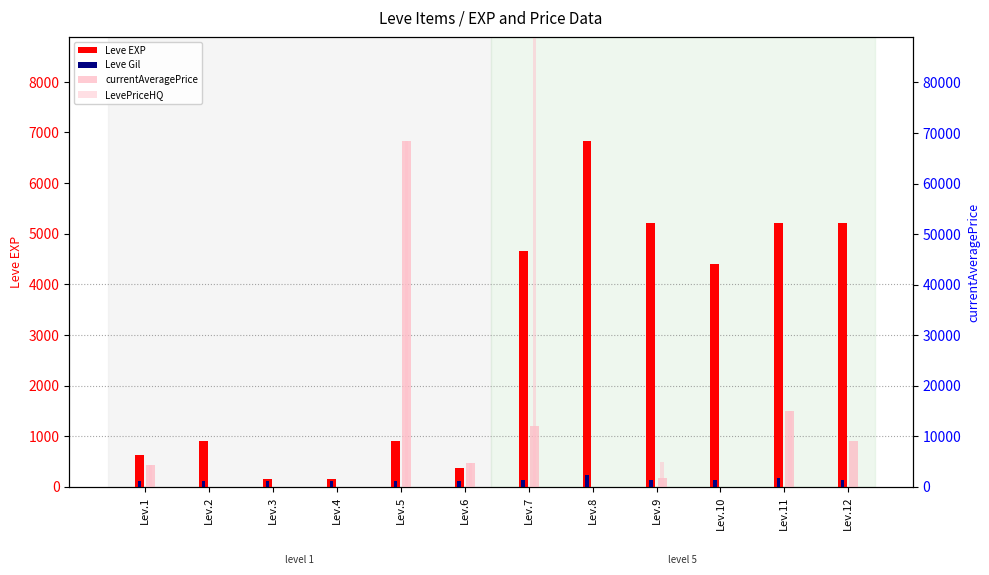

What value does the LevePriceHQ series have at Lev.1, to the nearest 100?

4400